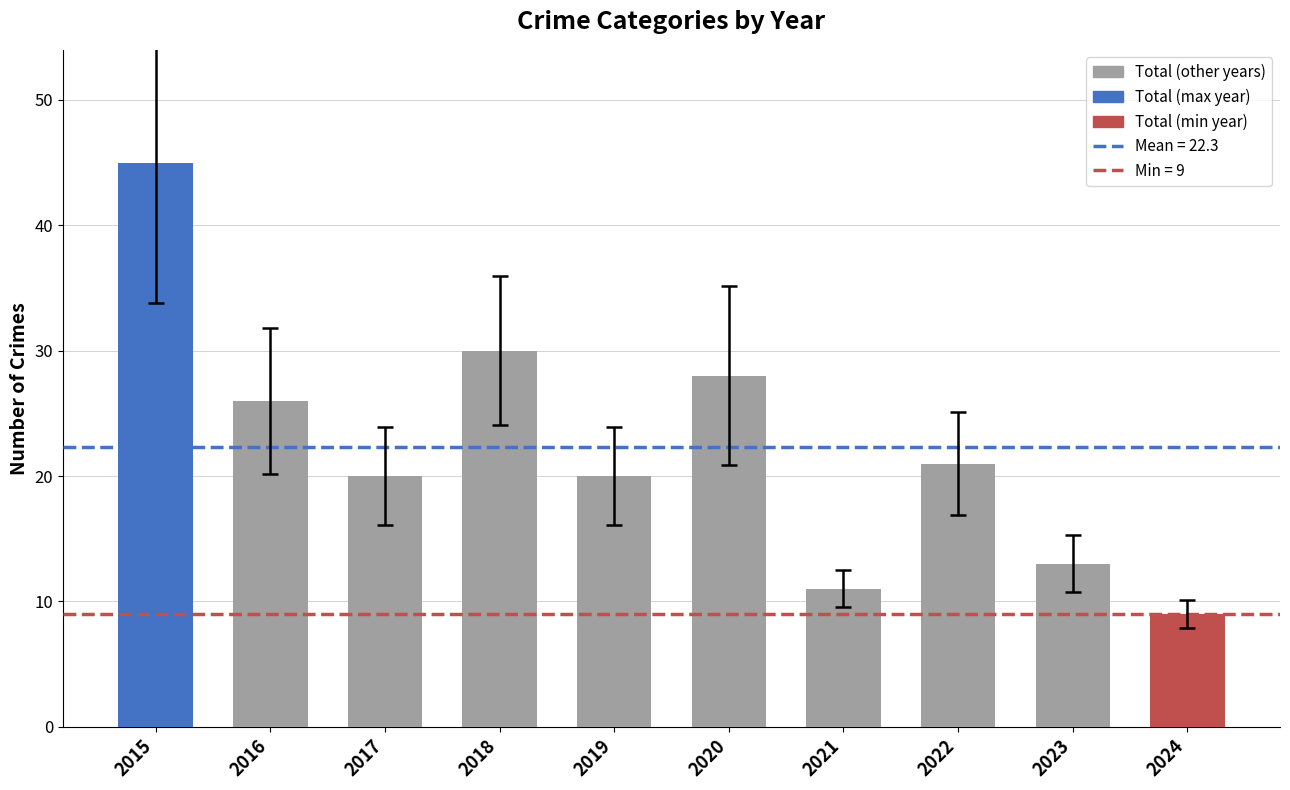

At which category does the chart reach its peak across all series?

2015